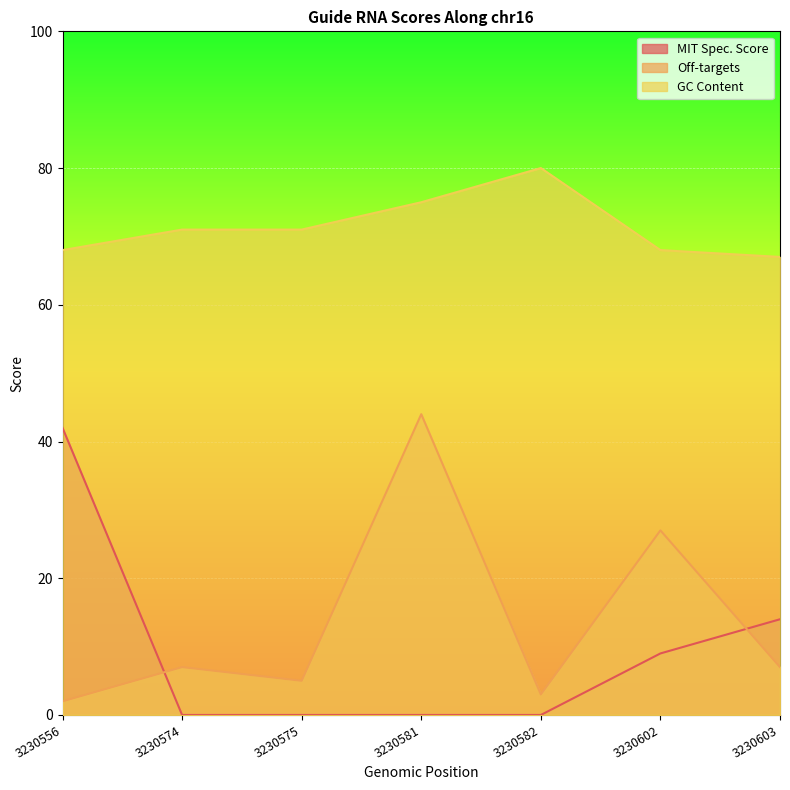

What is the maximum value for GC Content?

80